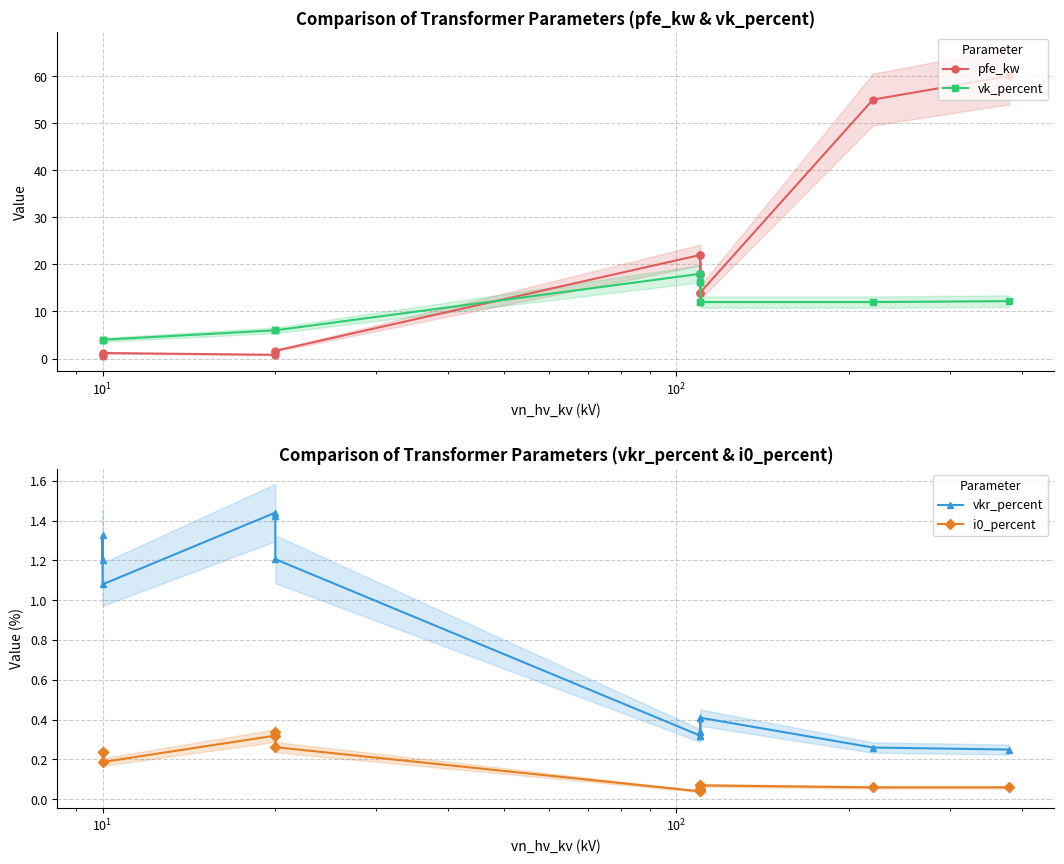

Is the value of vk_percent at 13 greater than the value of pfe_kw at 12?

No